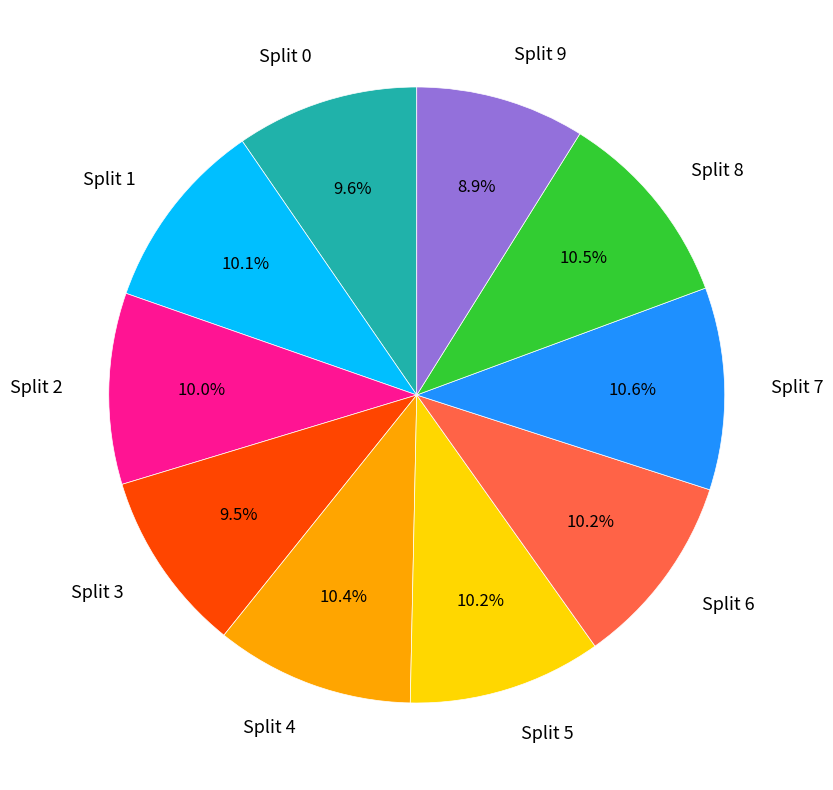

Is there any slice that represents more than half of the pie?

No